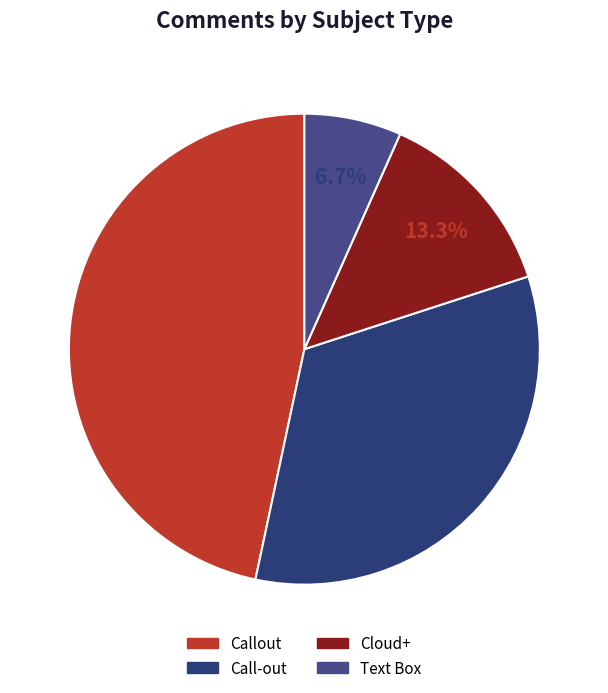

Count the number of slices in the pie.

4